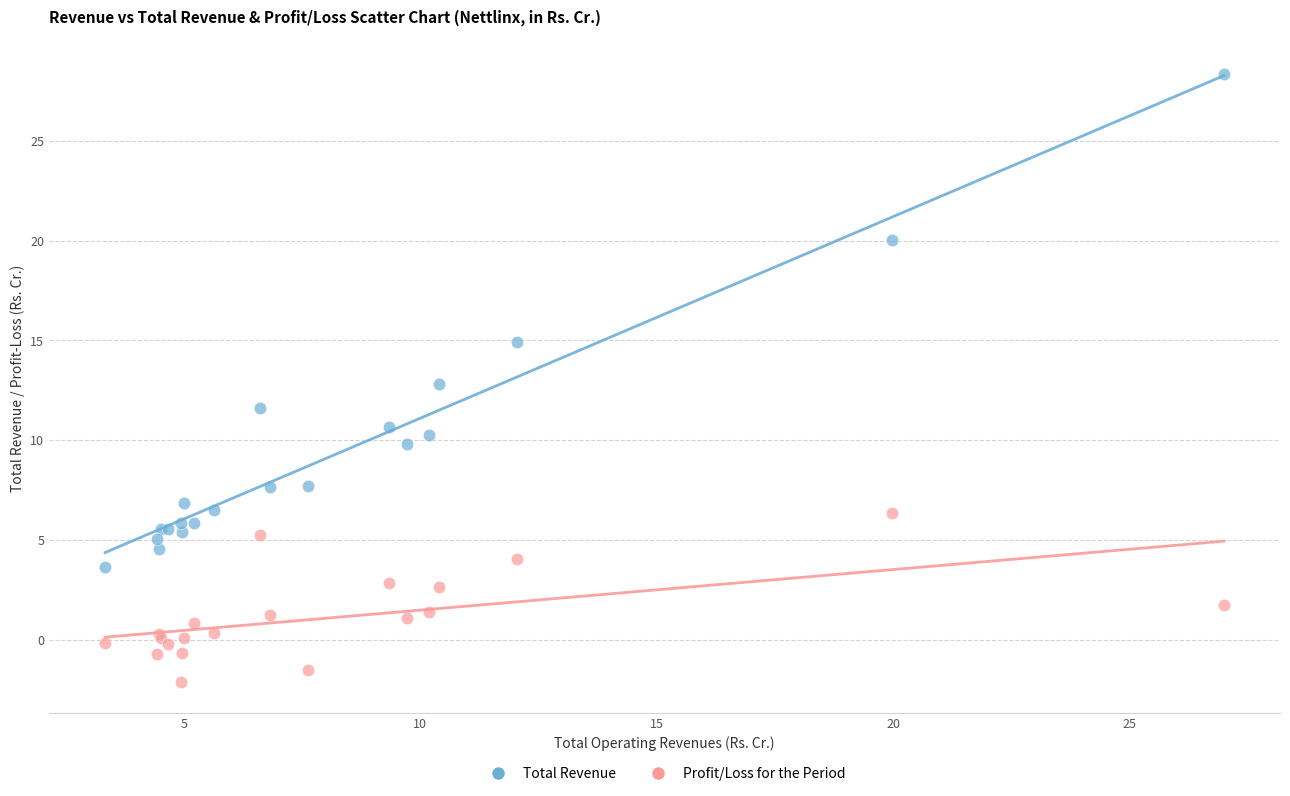

What are all the series names shown in the legend?

Total Revenue, Profit/Loss for the Period